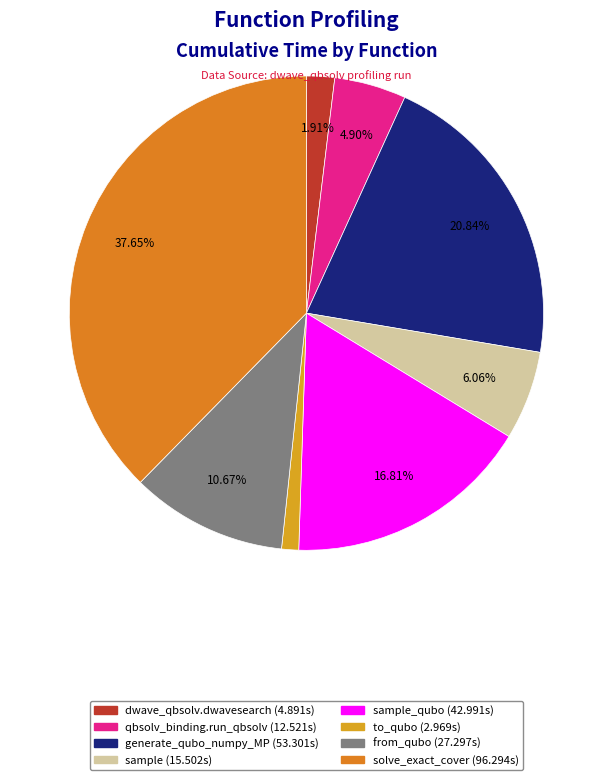

Rank the categories by value from lowest to highest.

to_qubo, dwave_qbsolv.dwavesearch, dwave_qbsolv.qbsolv_binding.run_qbsolv, sample, from_qubo, sample_qubo, generate_qubo_numpy_multi_processing, solve_exact_cover